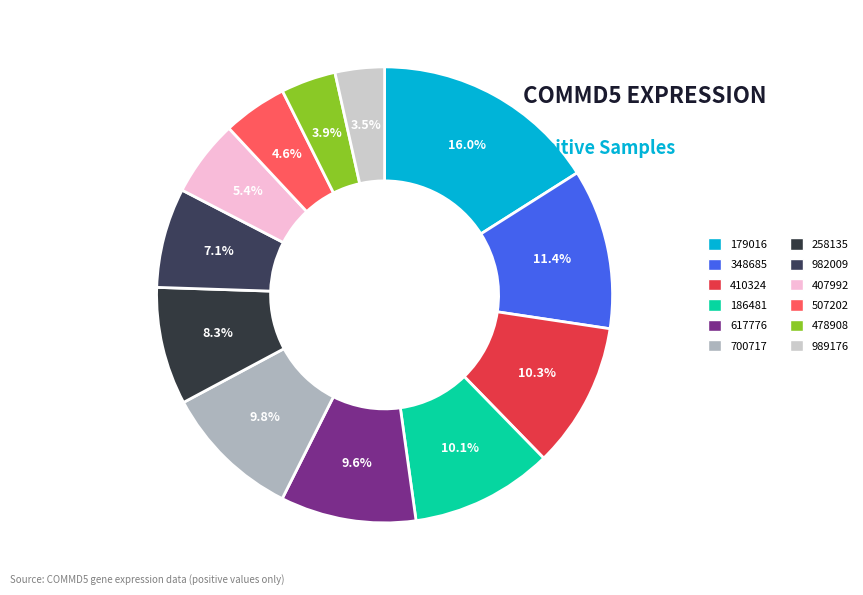

Which slice is the largest?

179016